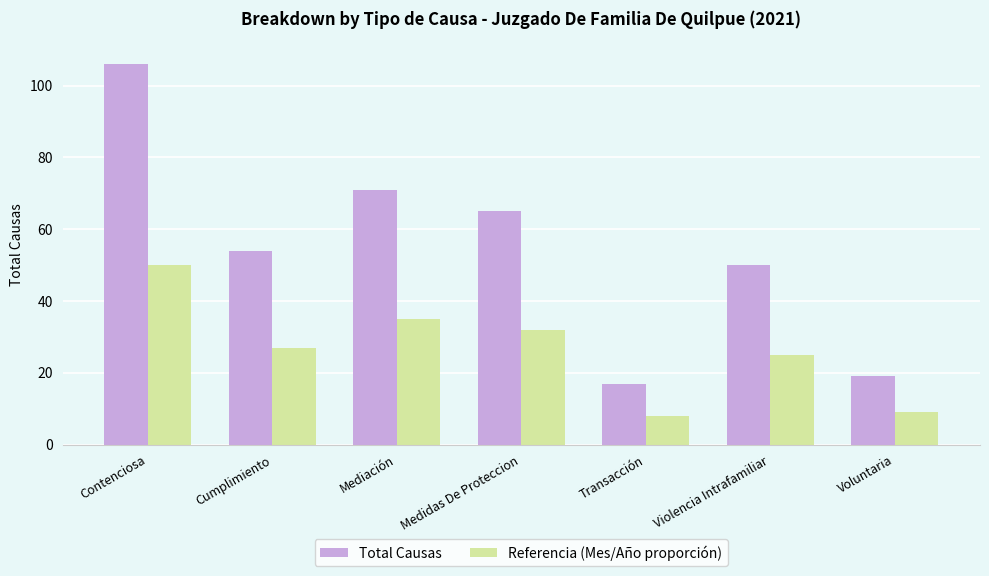

Between Cumplimiento and Medidas De Proteccion, which series saw the biggest shift?

Total Causas